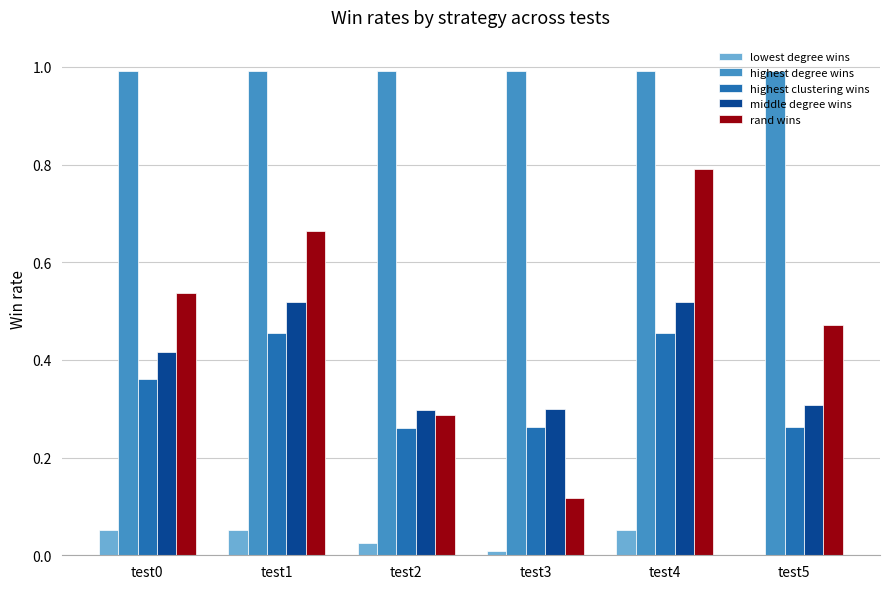

Between test0 and test1, which series saw the biggest shift?

rand wins